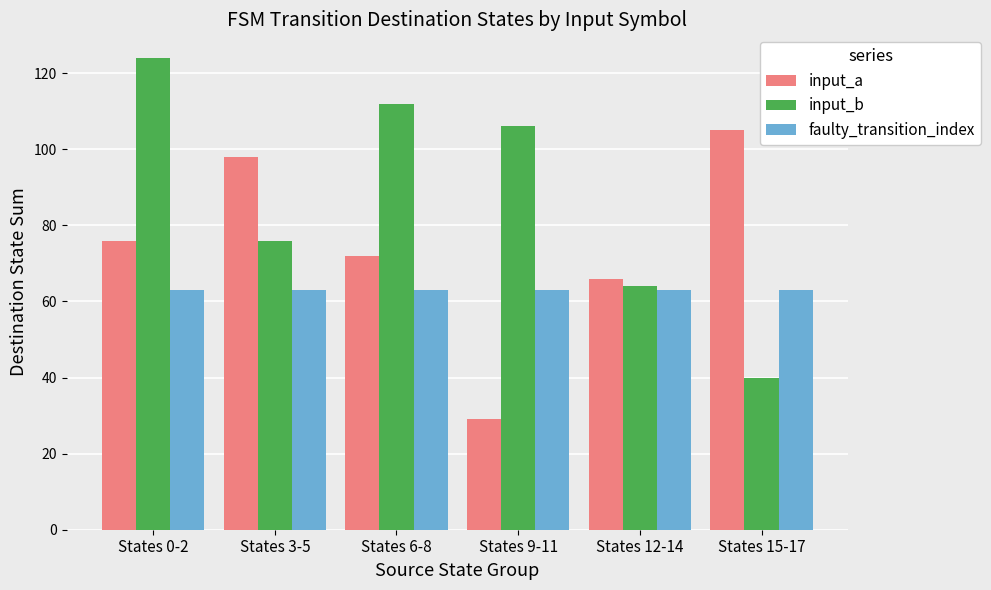

At how many categories does at least one series exceed 94?

5